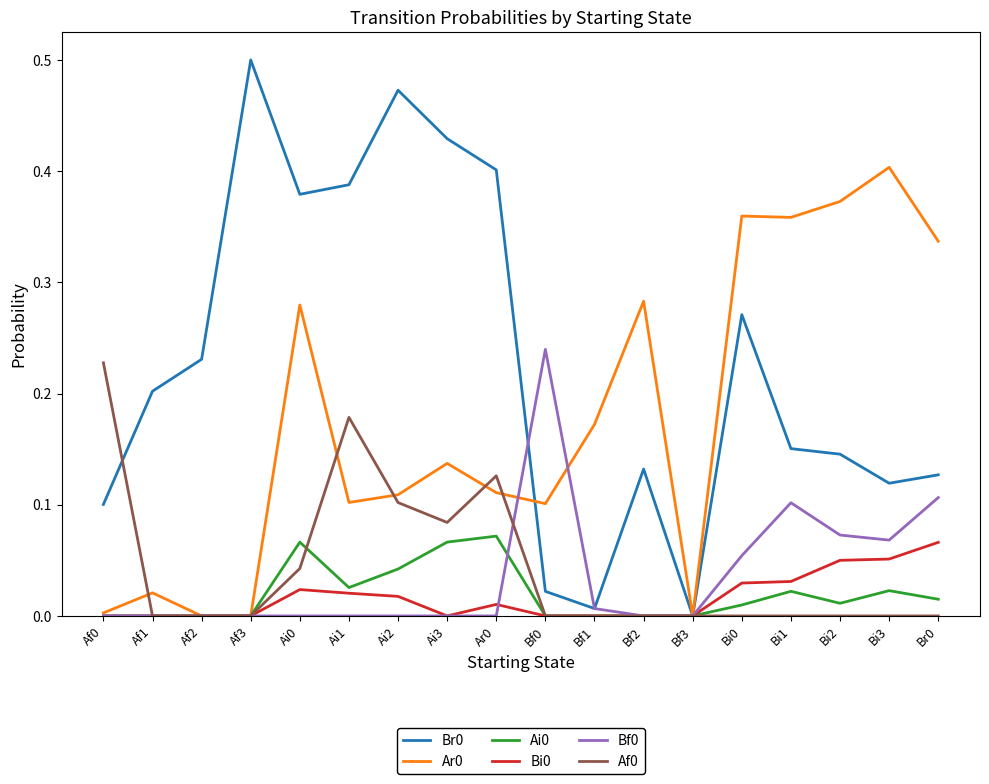

What position from the left is Bi3?

17